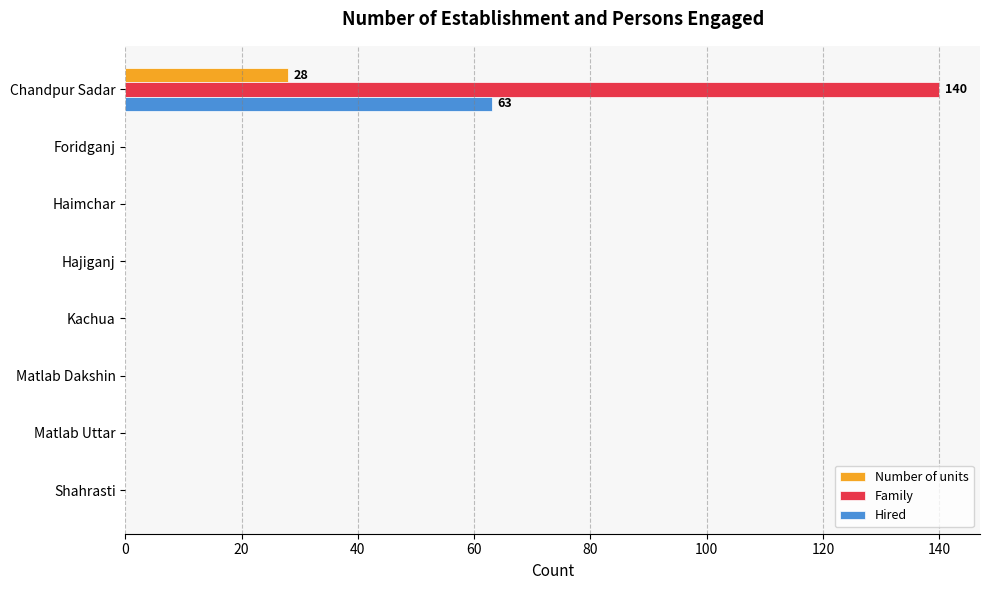

Is it true that Family equals -94 at Kachua?

False